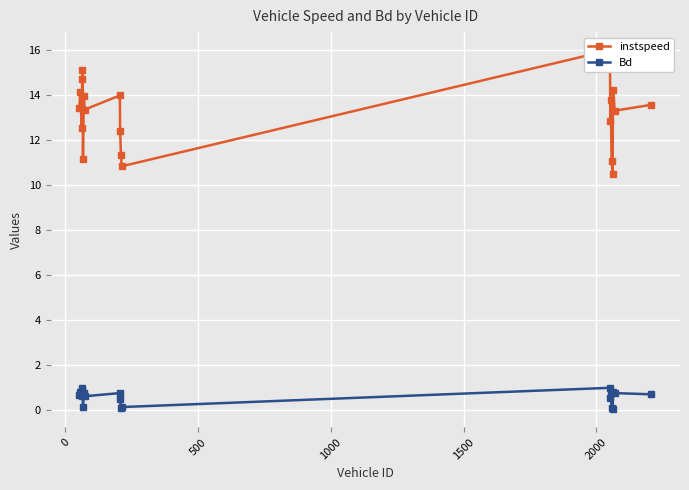

What are all the series names shown in the legend?

instspeed, Bd